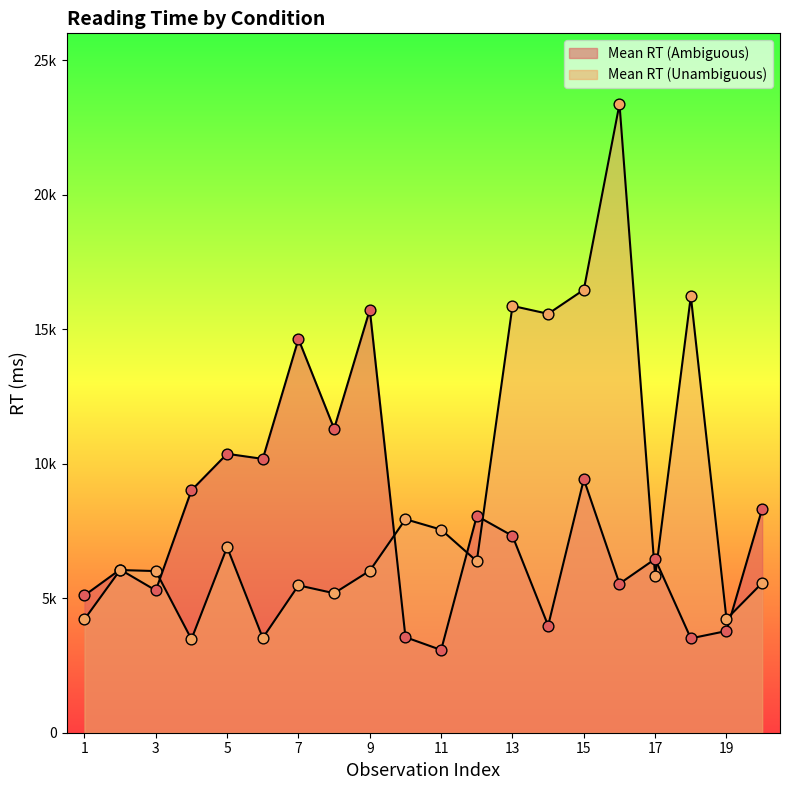

Which series has the largest total across all categories?

Mean RT (Unambiguous)